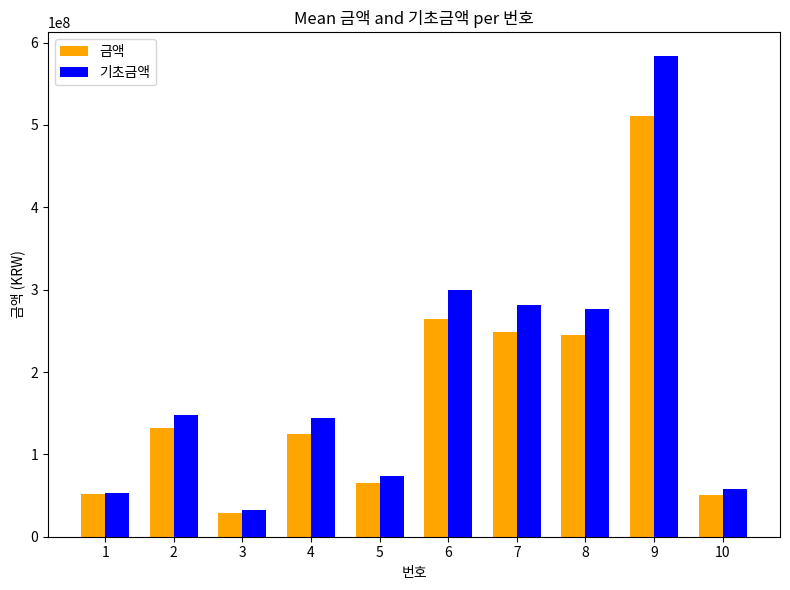

At 7, list the series in order from largest to smallest.

기초금액, 금액